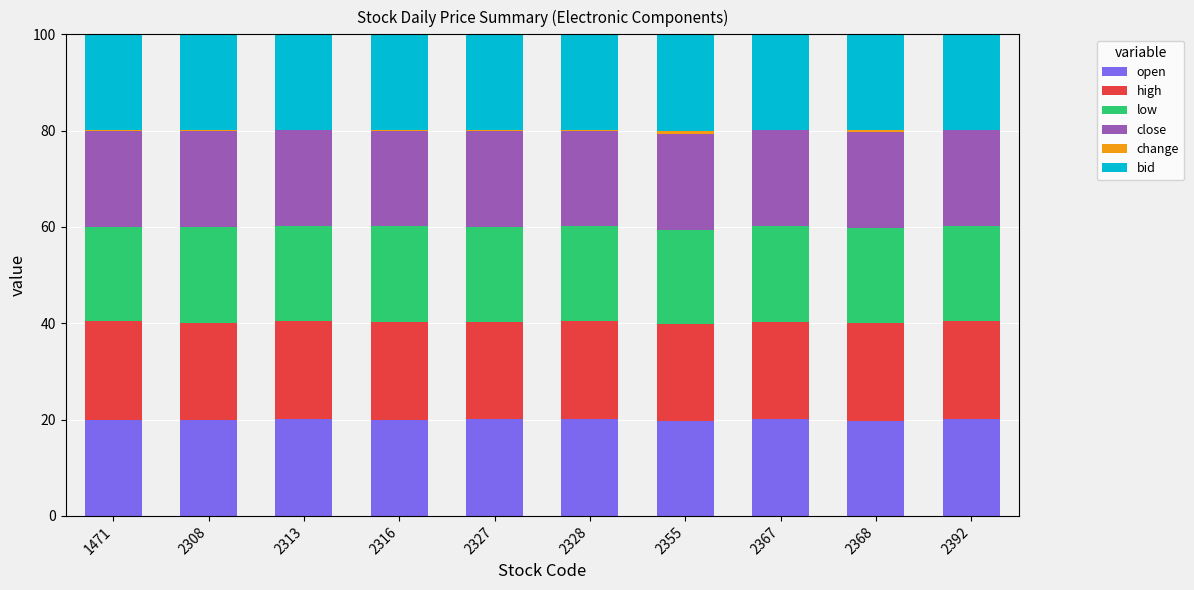

What is the maximum value for open?

20.2